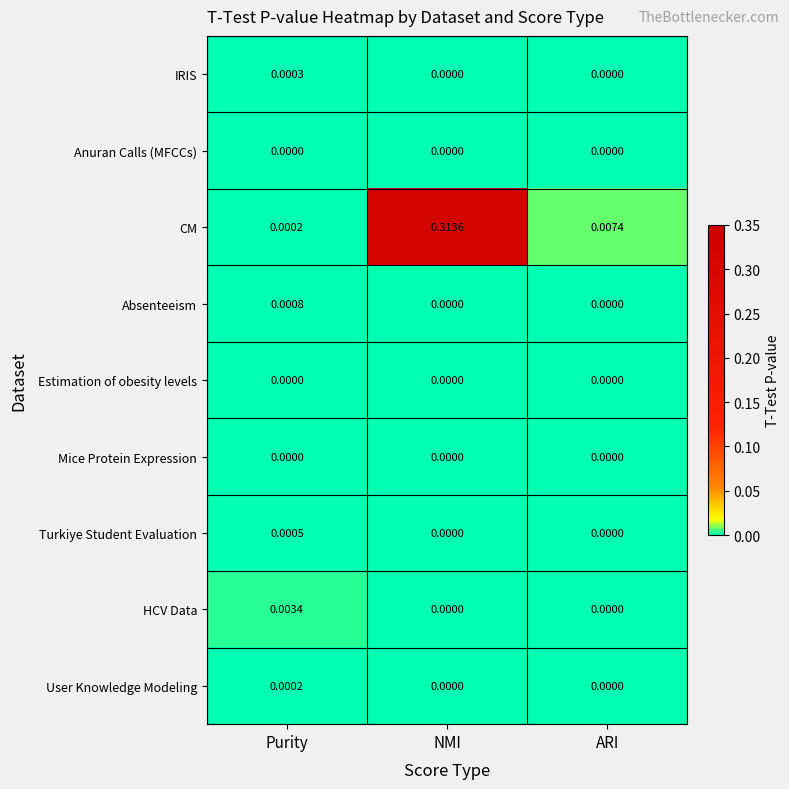

Which series changed the most between Purity and ARI?

CM